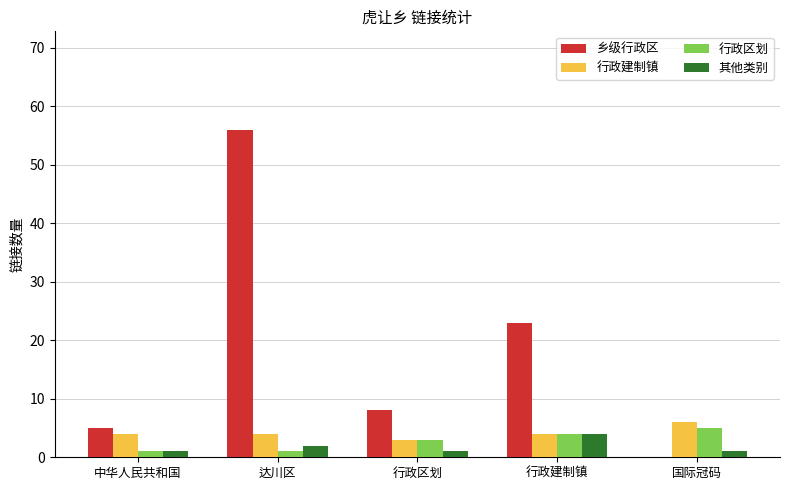

What is the maximum value shown in the chart?

56